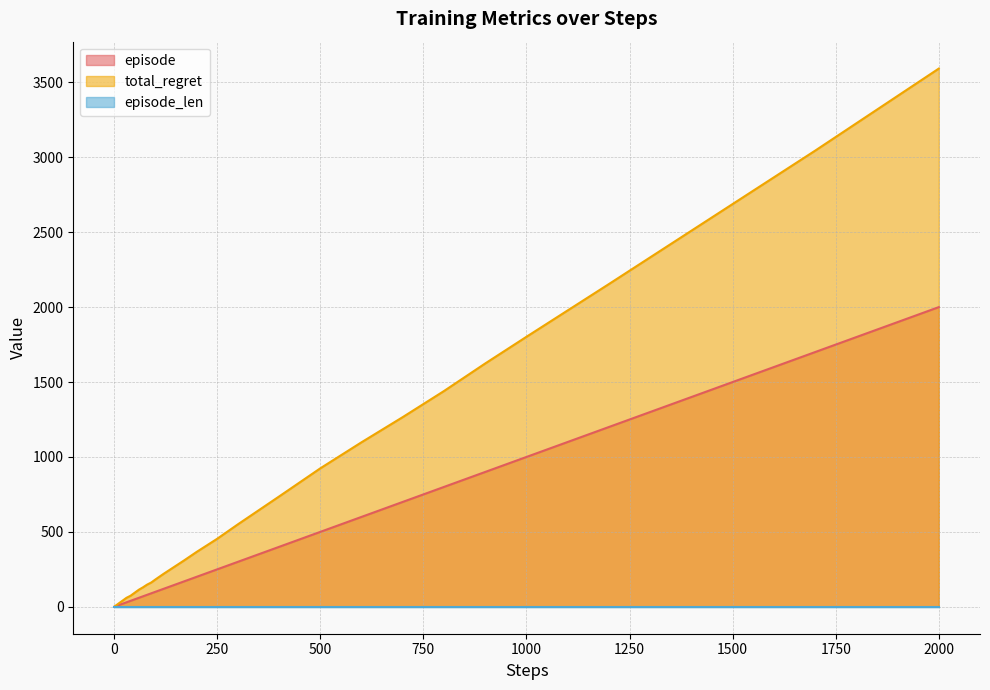

The total_regret series shows 938 at 1000. True or false?

False